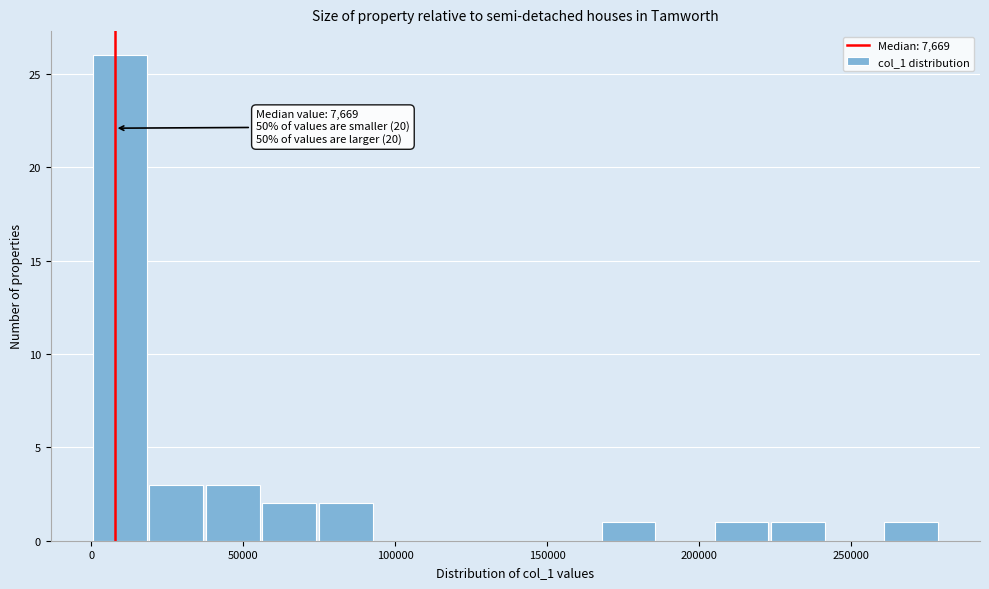

Around what value on the x-axis is the tallest bar? Give the approximate position of its centre, as read against the axis.

10000